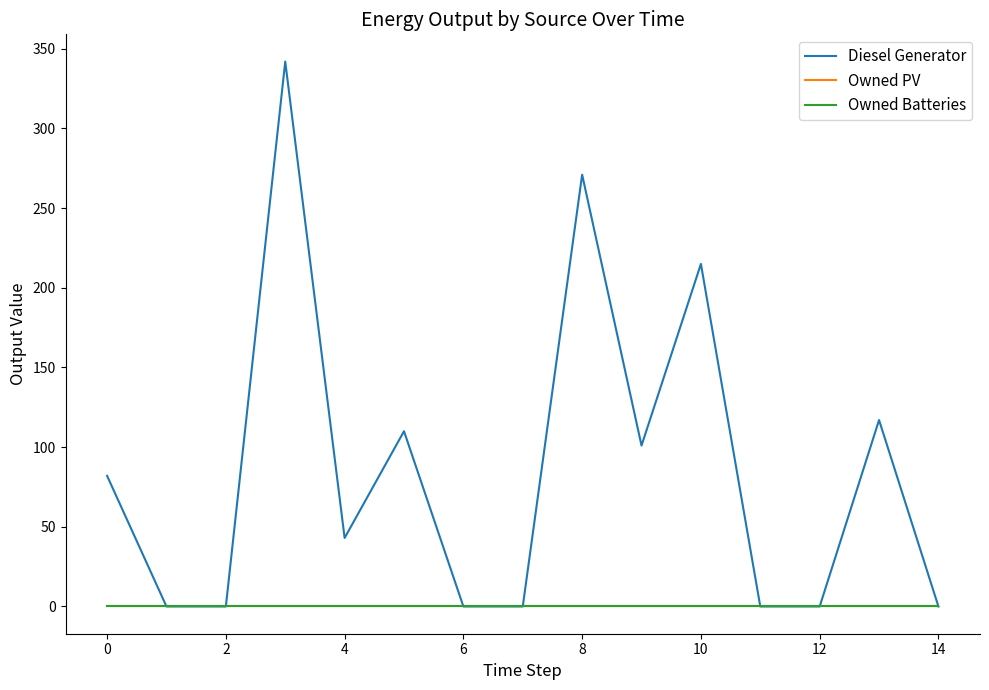

Does the chart display data point markers on the line(s)?

No